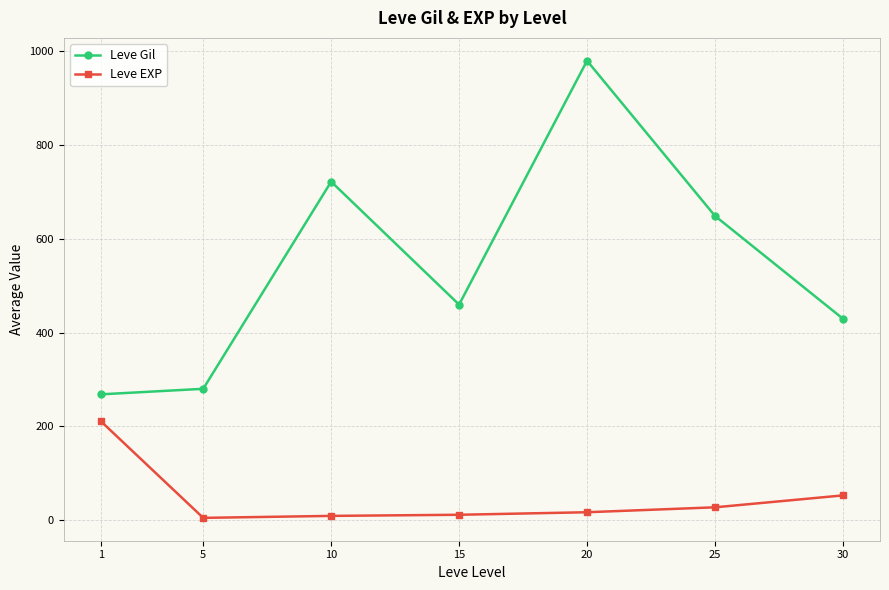

Is this an area chart (filled region under the line)?

No